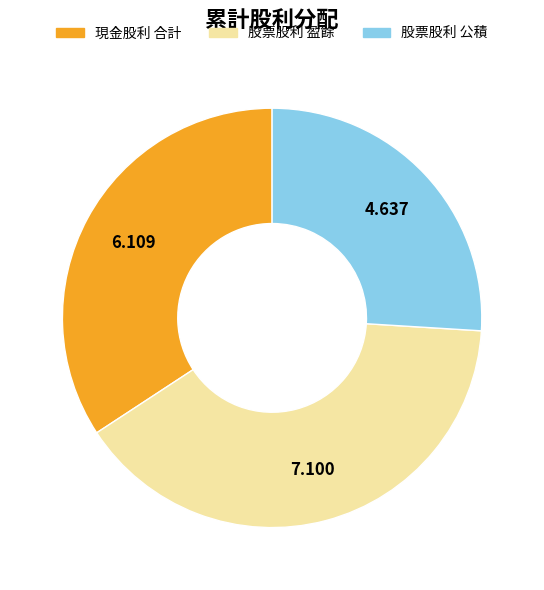

Is there any slice that represents more than half of the pie?

No